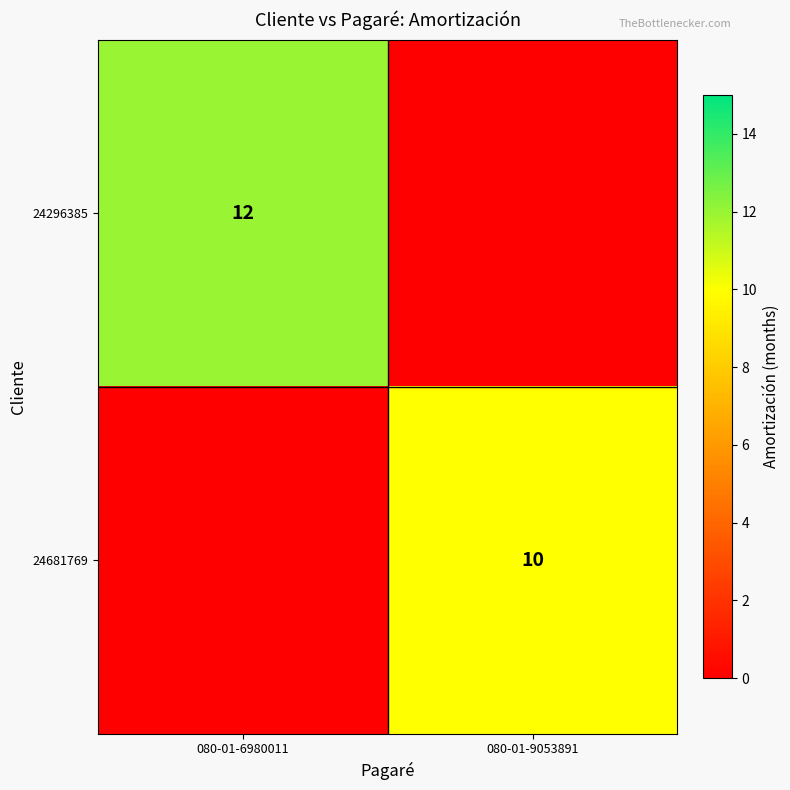

What is the spread (max minus min) of values at 080-01-9053891?

10